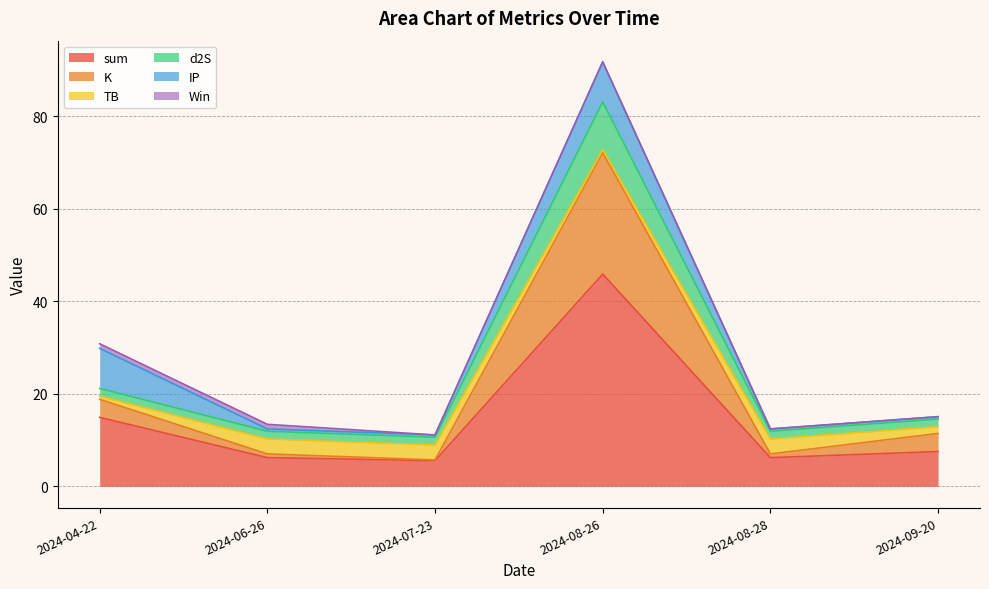

True or false: d2S and sum intersect in this chart.

False